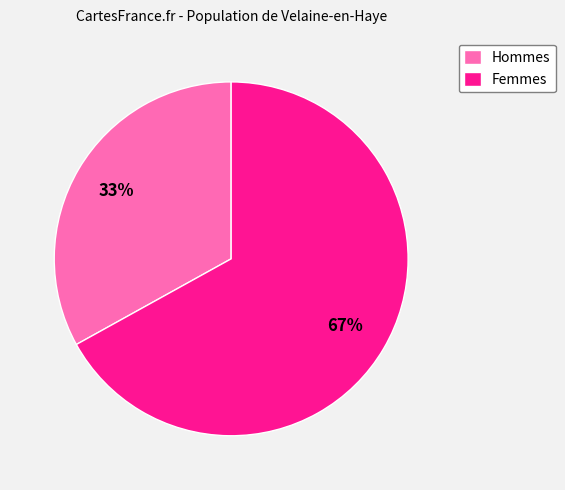

Which slice is the smallest?

Hommes